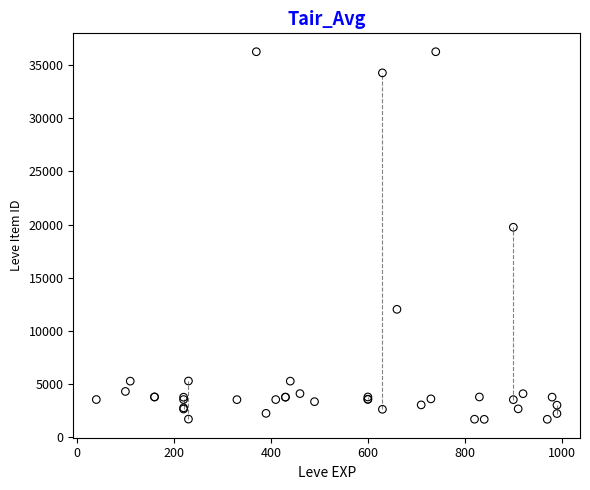

What Y value in the scatter plot is closest to 18967?

19744